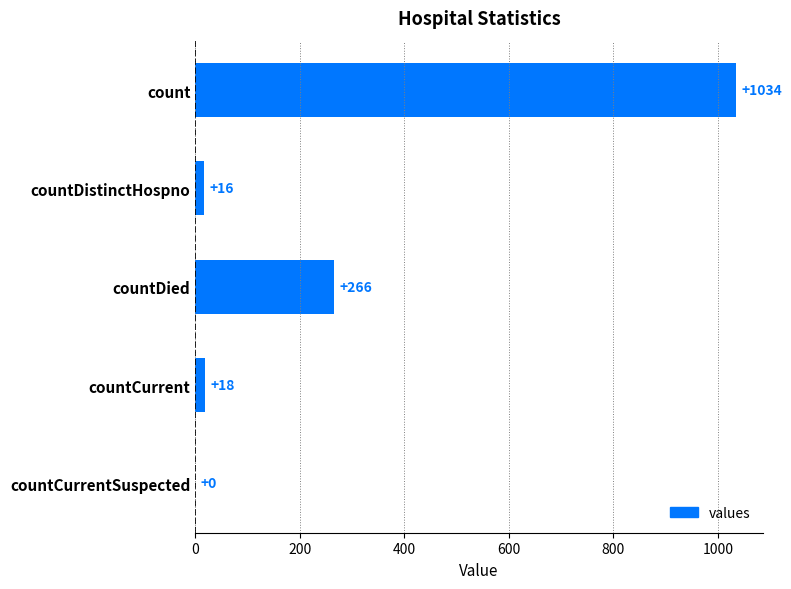

What is the change in value from countDistinctHospno to countCurrent?

+2